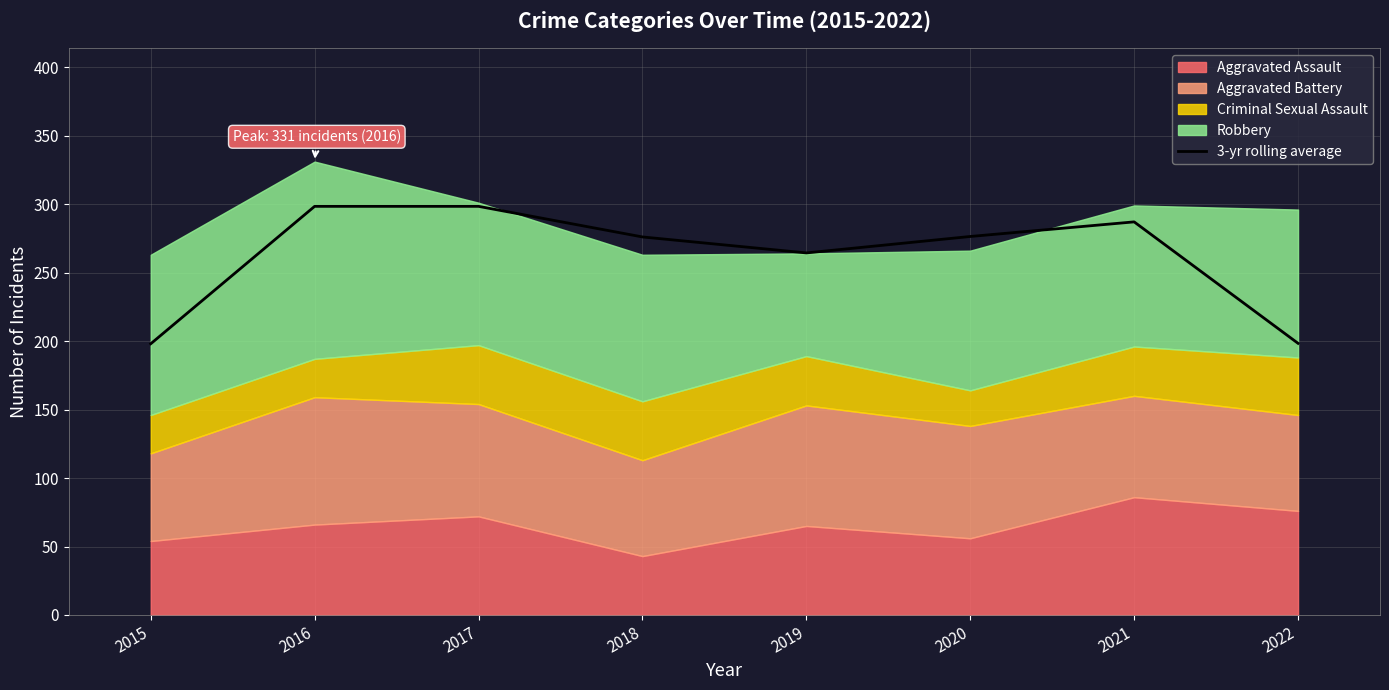

True or false: the data has more than 1 interior local peaks.

False